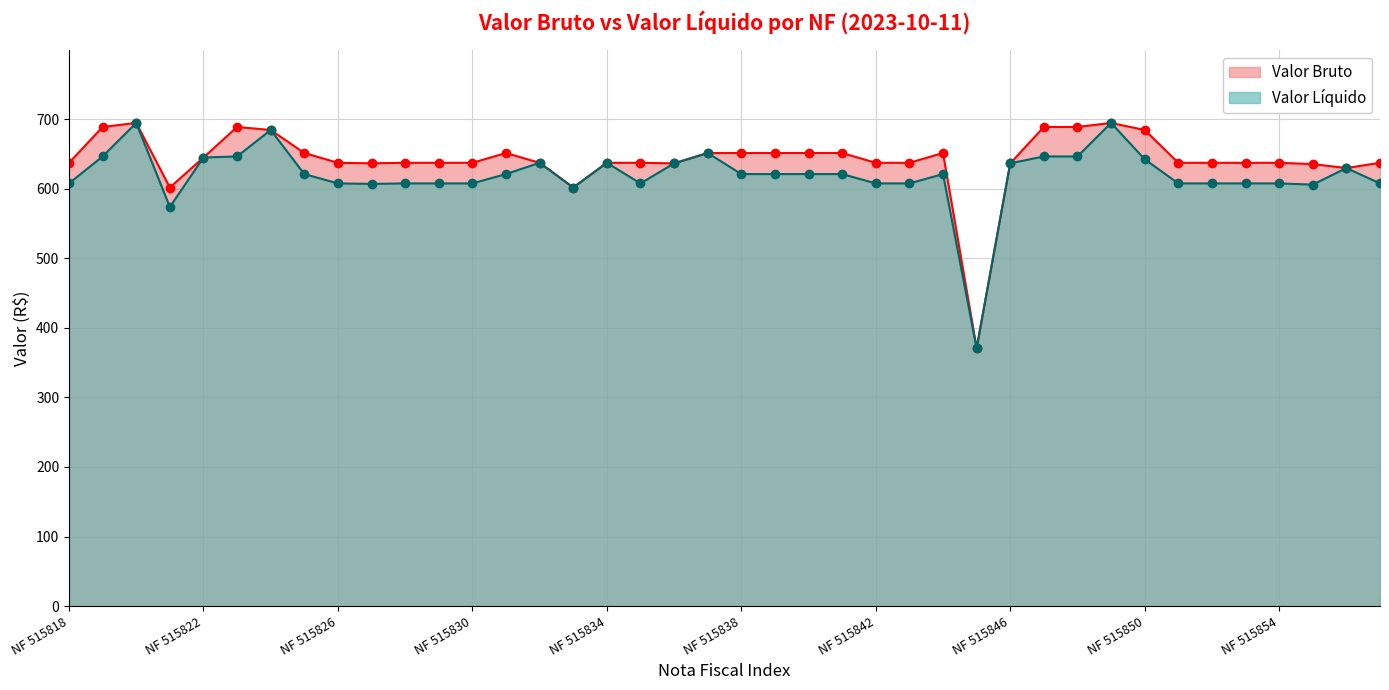

Does the chart display data point markers on the line(s)?

Yes